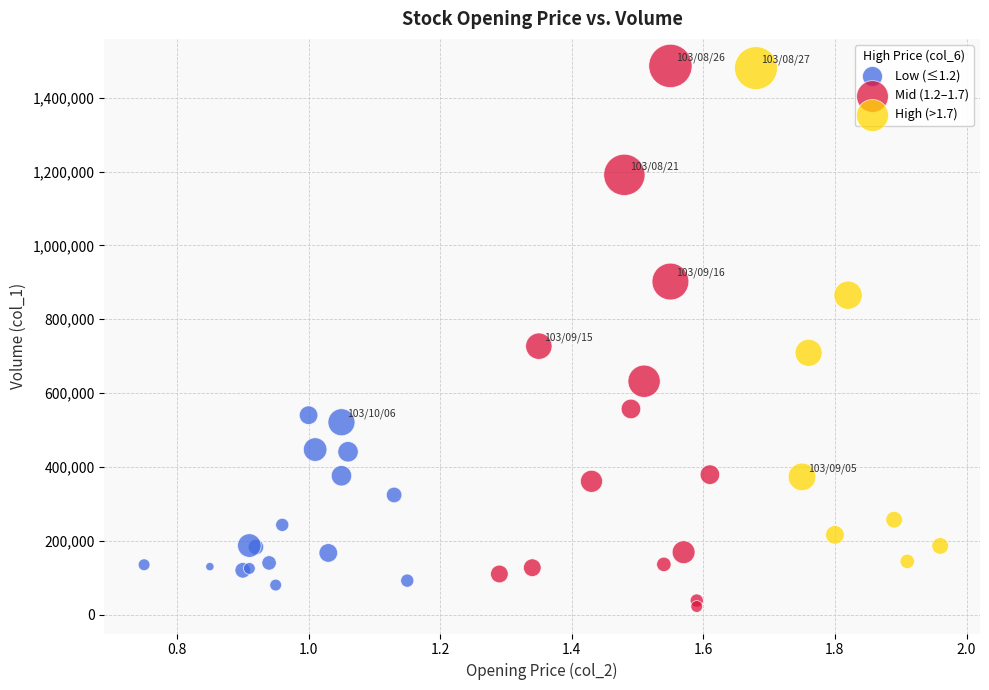

What are all the series names shown in the legend?

Low (≤1.2), Mid (1.2–1.7), High (>1.7)